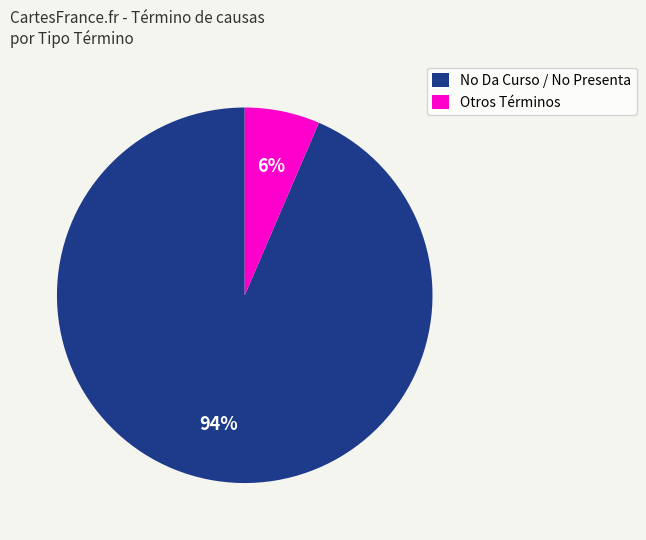

To the nearest percent, what is the average slice percentage?

50%